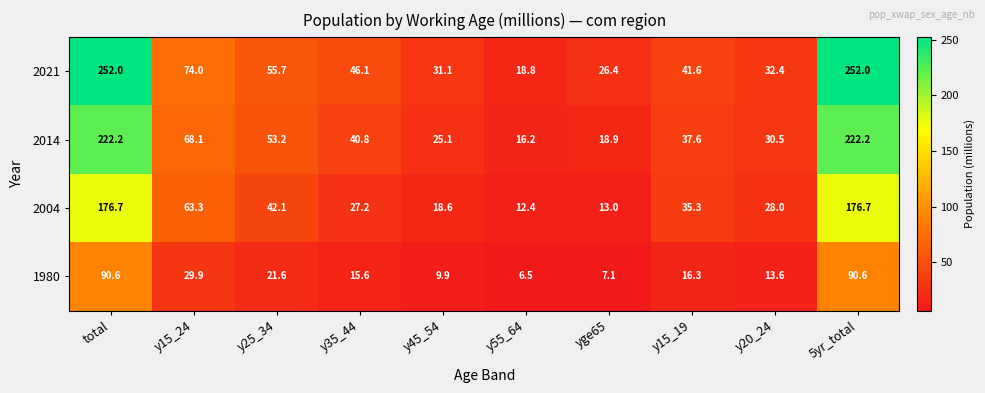

At how many categories does at least one series exceed 158?

2